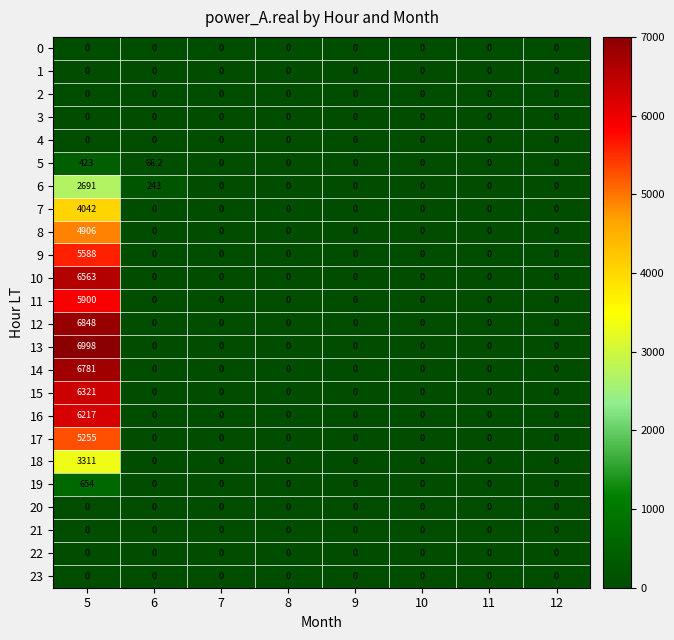

Which series has the widest spread of values?

13